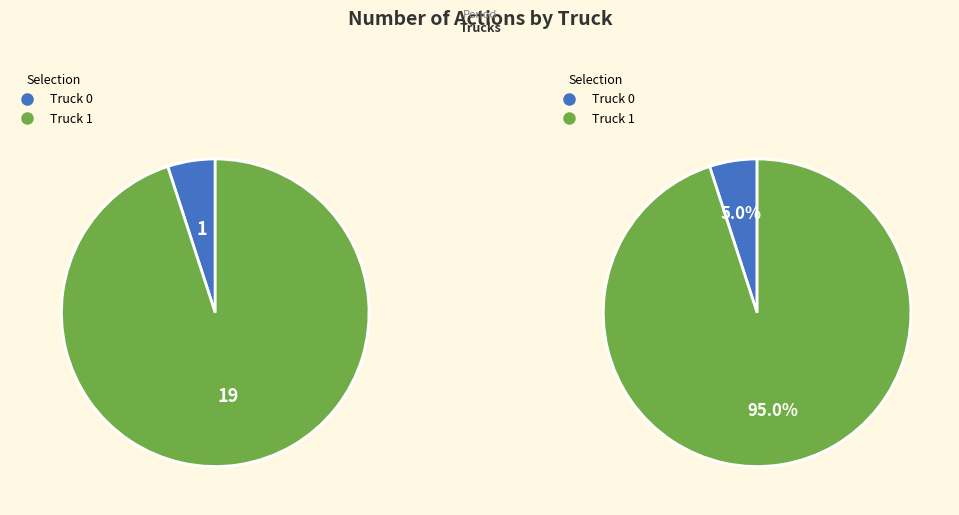

True or false: Truck 0 accounts for 5% of the total.

True